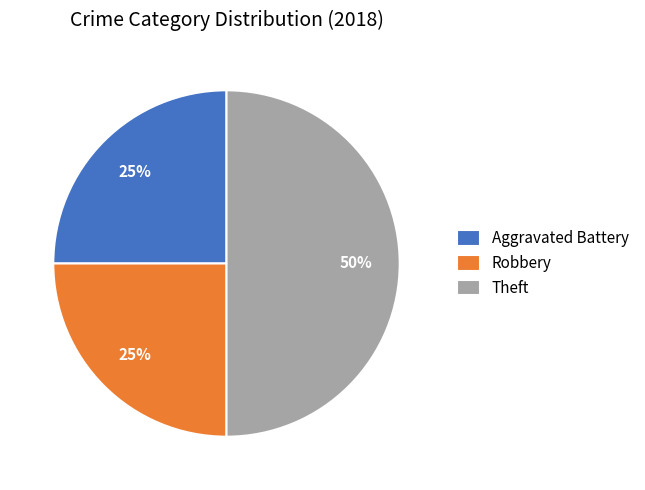

Is the sum of Aggravated Battery and Theft greater than half?

Yes